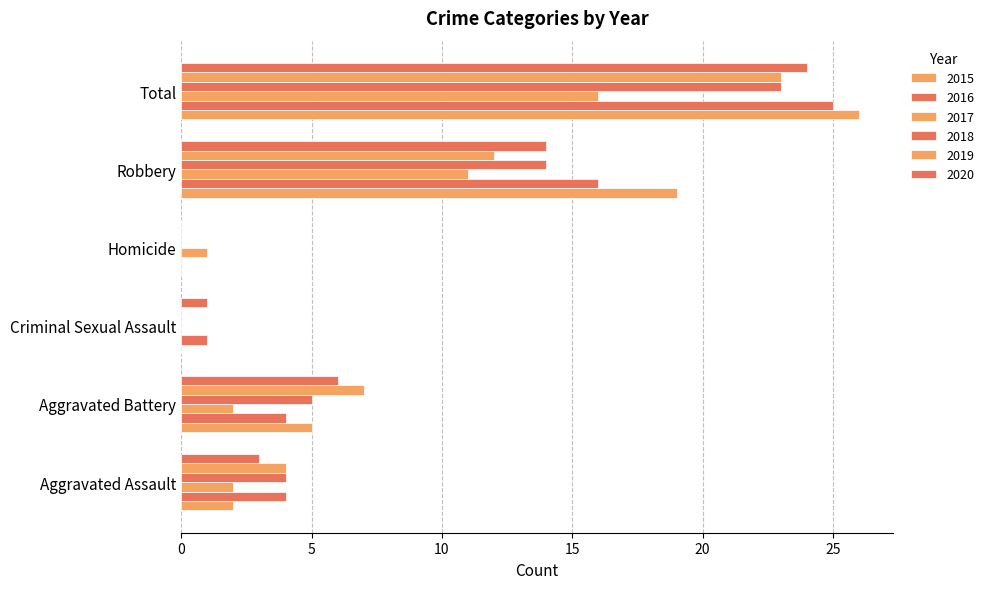

Count the number of categories in the chart.

6